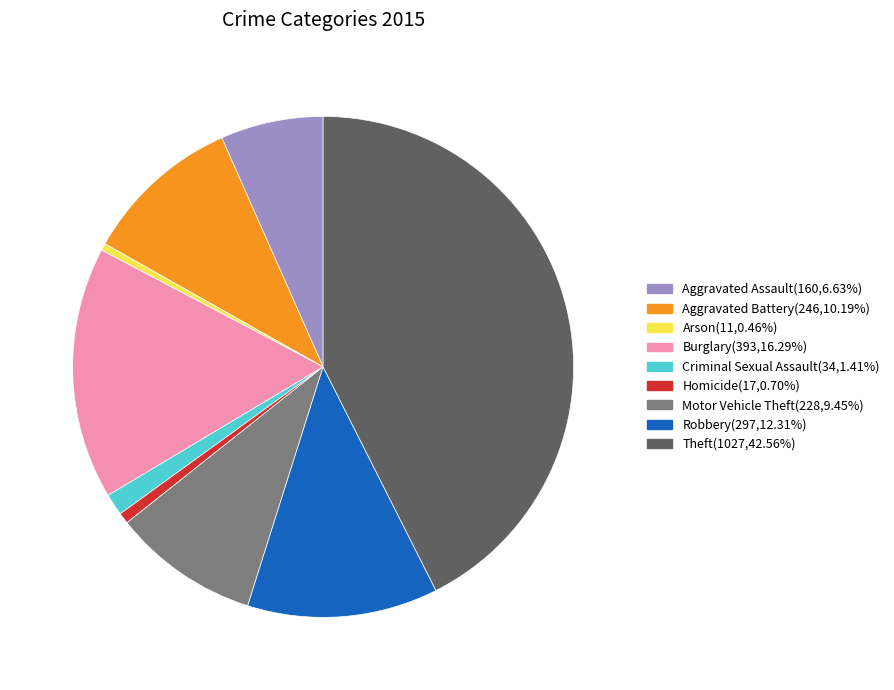

Does Theft account for over 50% of the chart?

No